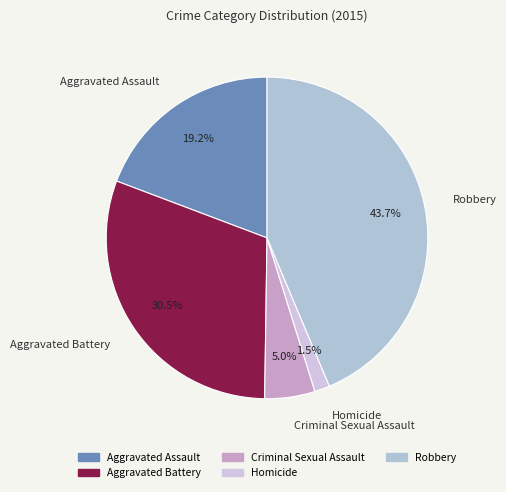

Do Robbery and Aggravated Battery together represent more than half of the pie?

Yes